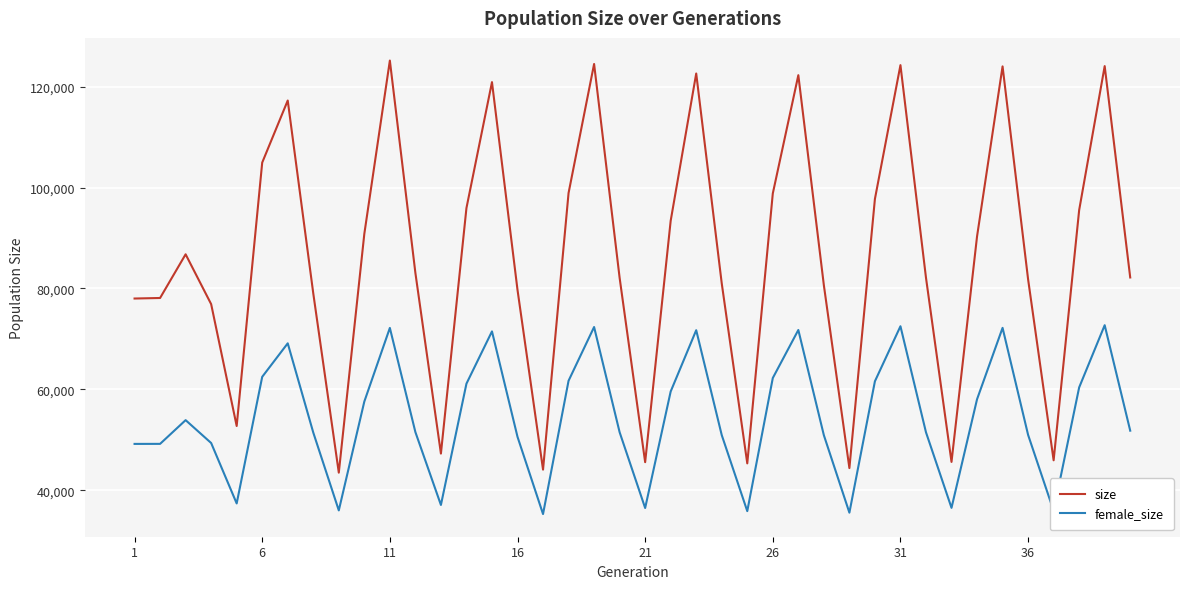

List the series in order of their overall mean, highest first.

size, female_size